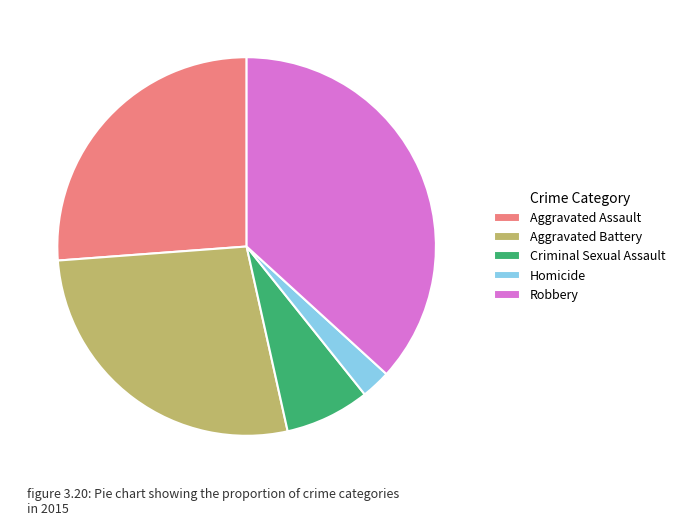

Is the sum of Robbery and Aggravated Battery greater than half?

Yes